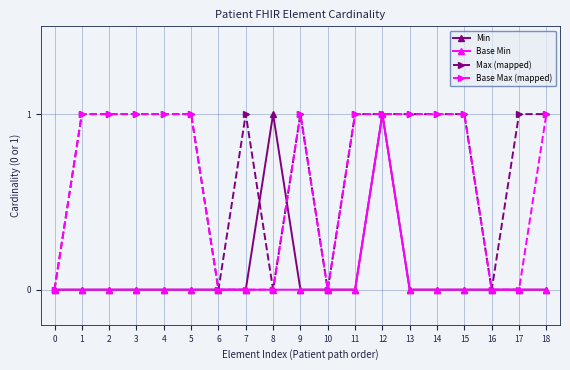

Is it true that Max (mapped) equals 0 at 6?

True